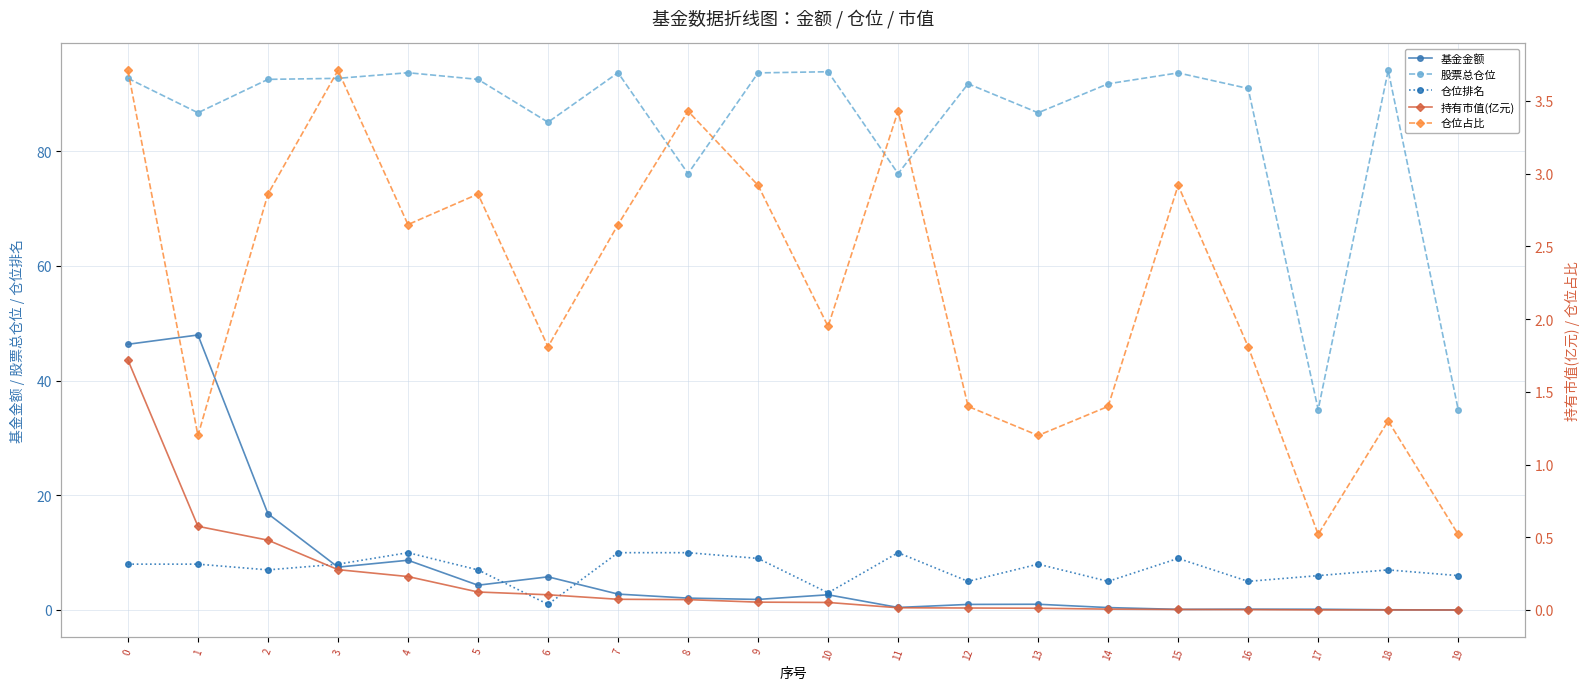

Rank the series at 16 from lowest to highest value.

持有市值(亿元), 基金金额, 仓位占比, 仓位排名, 股票总仓位